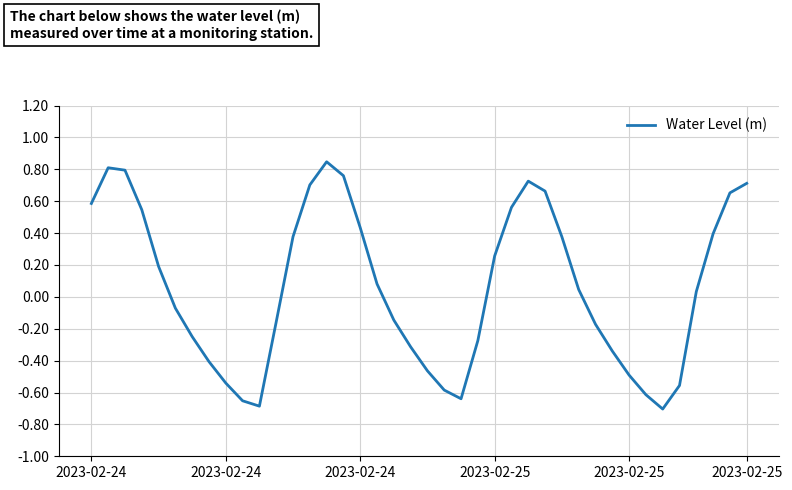

What is the difference between the maximum and minimum values?

1.6